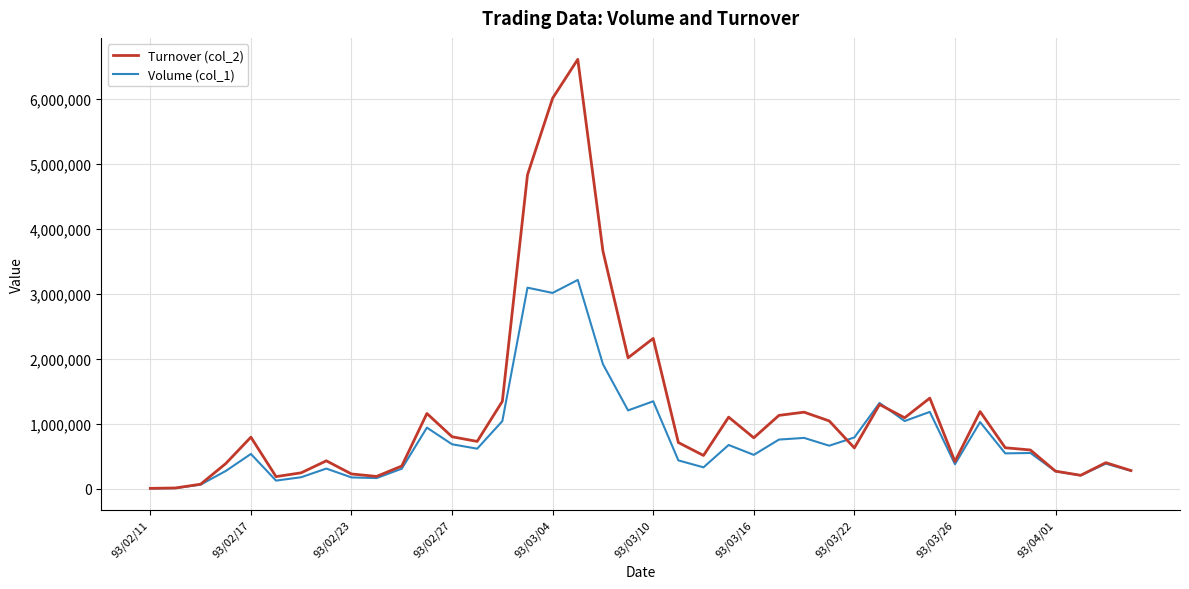

Which series has the largest total across all categories?

Turnover (col_2)